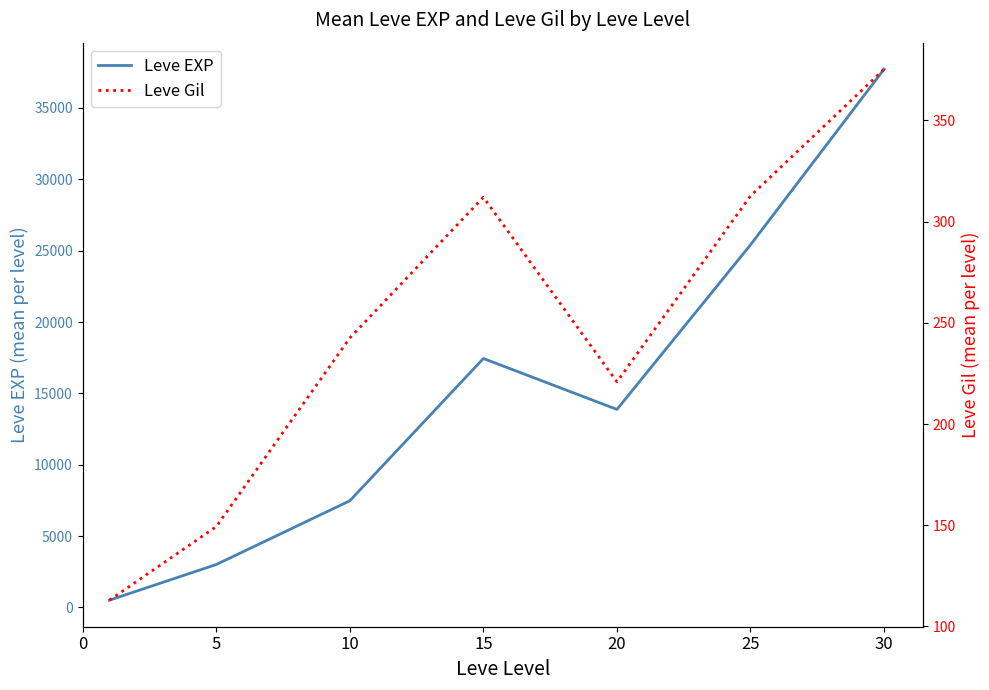

True or false: Leve Gil has more than 0 points higher than both neighbors.

True